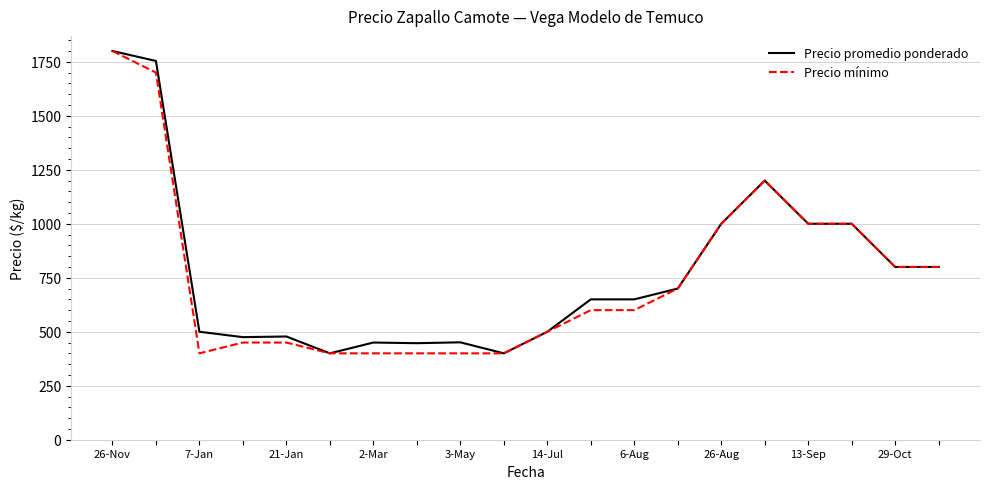

What is the lowest value of the Precio promedio ponderado series?

400